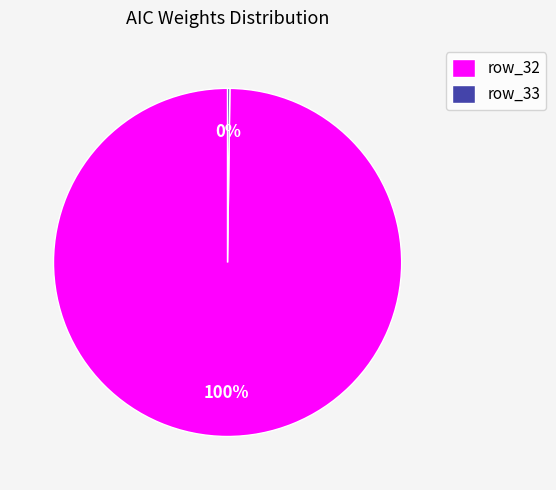

To the nearest percent, what is the difference between the largest and smallest slice percentages?

100%